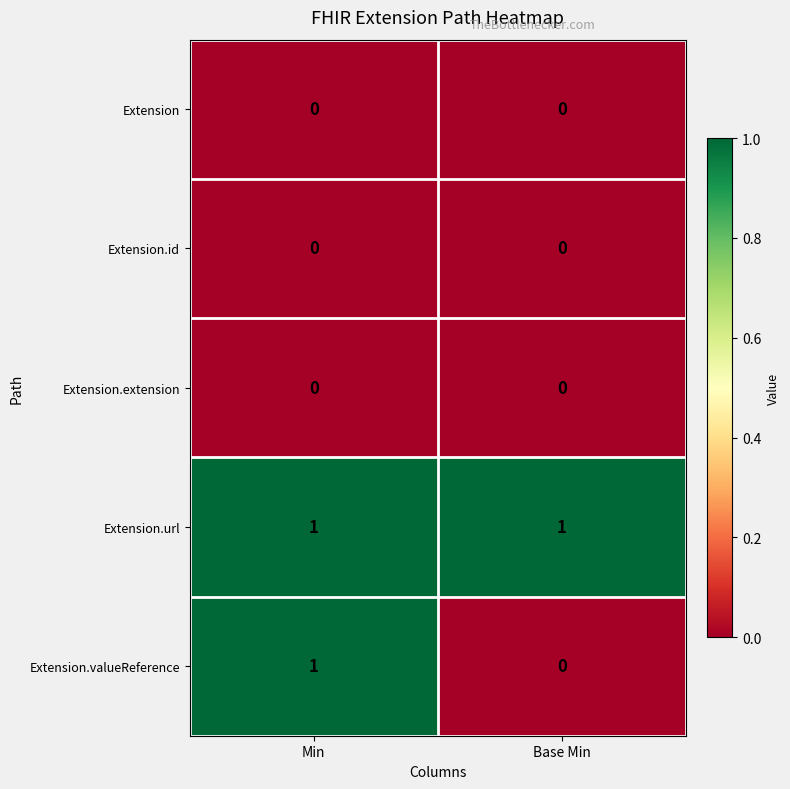

Reading left to right, what are all the values shown in this chart?

Extension: 0	0
Extension.id: 0	0
Extension.extension: 0	0
Extension.url: 1	1
Extension.valueReference: 1	0